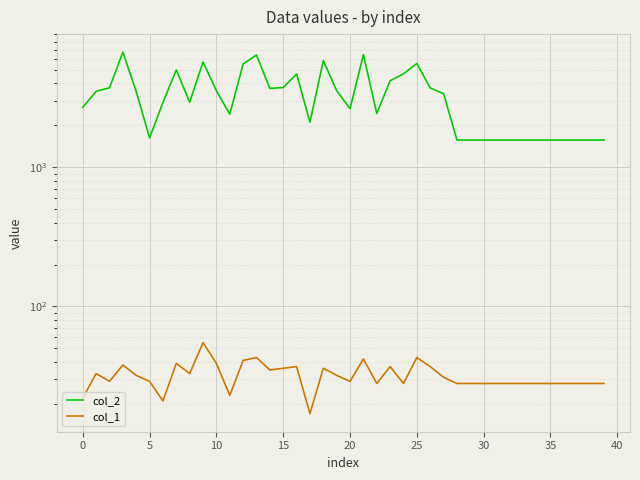

How many distinct data groups are displayed?

2